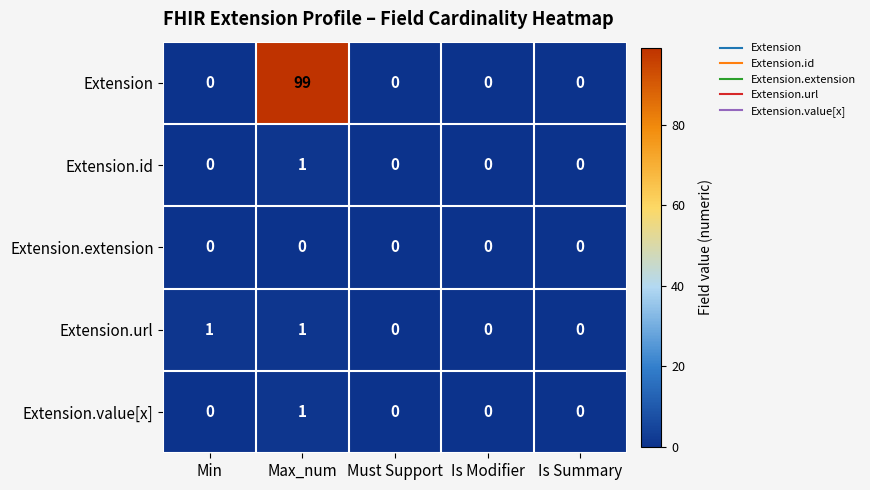

Which series has the largest total across all categories?

Extension